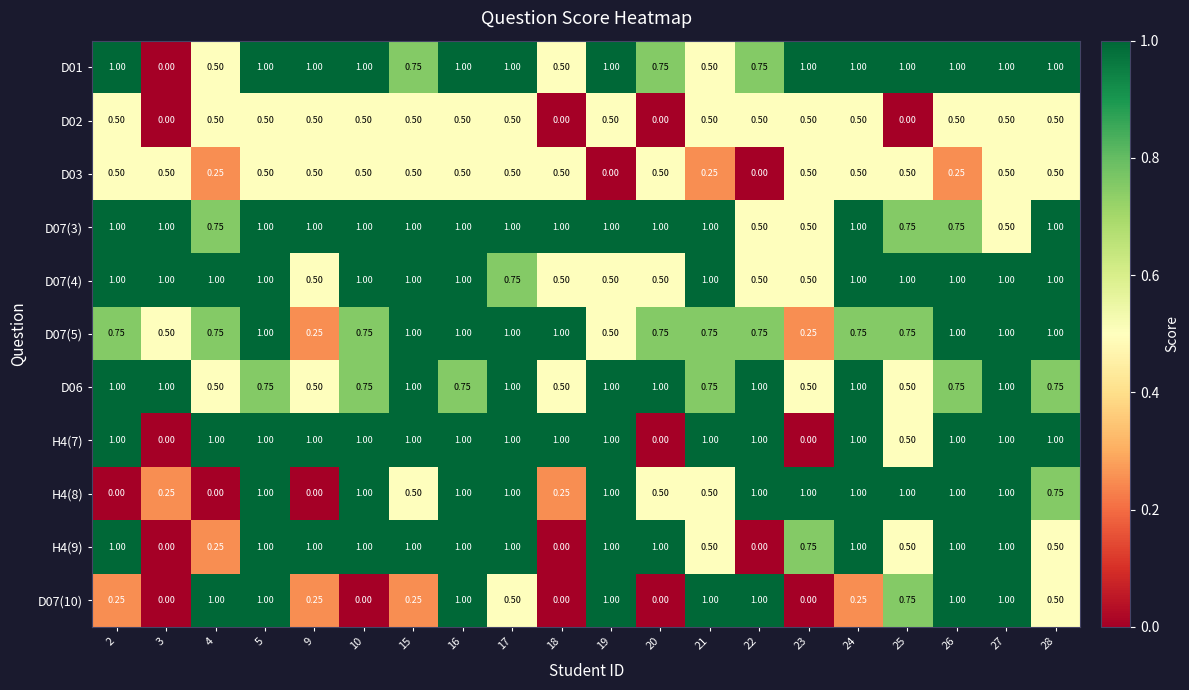

Is the value of D03 at 10 greater than the value of D01 at 10?

No